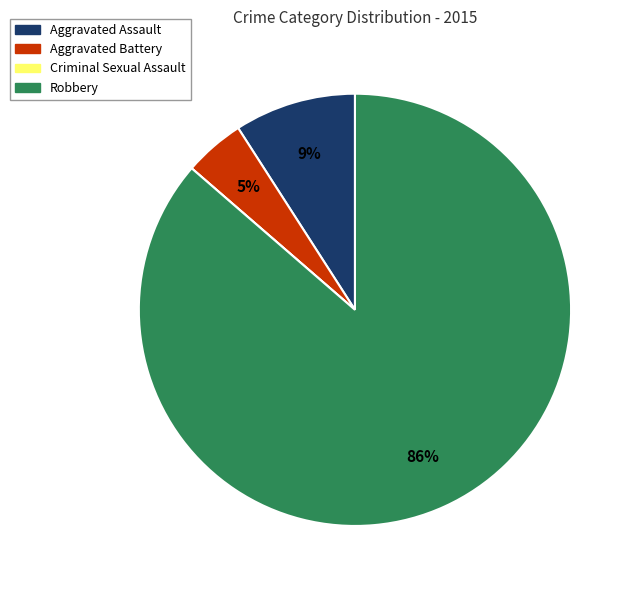

Is there a majority slice in this chart?

Yes